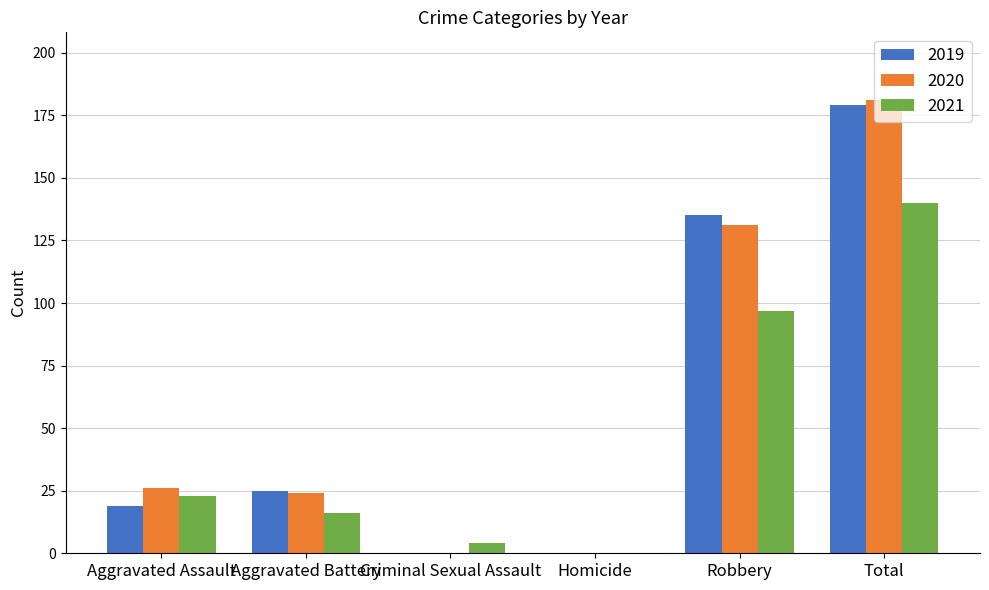

At which label is 2019 closest to 89?

Robbery